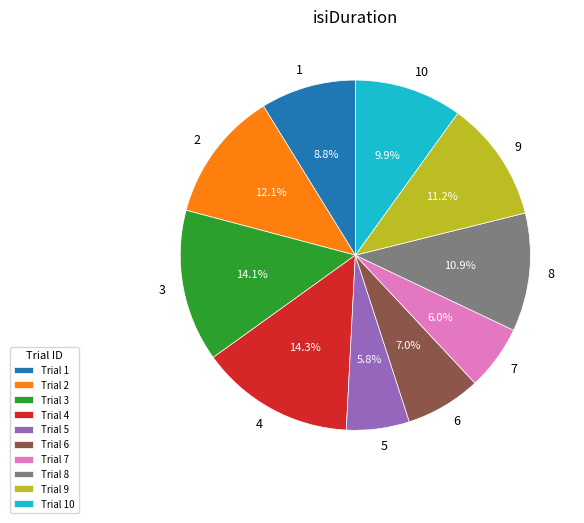

Which has a higher value, 9 or 5?

9